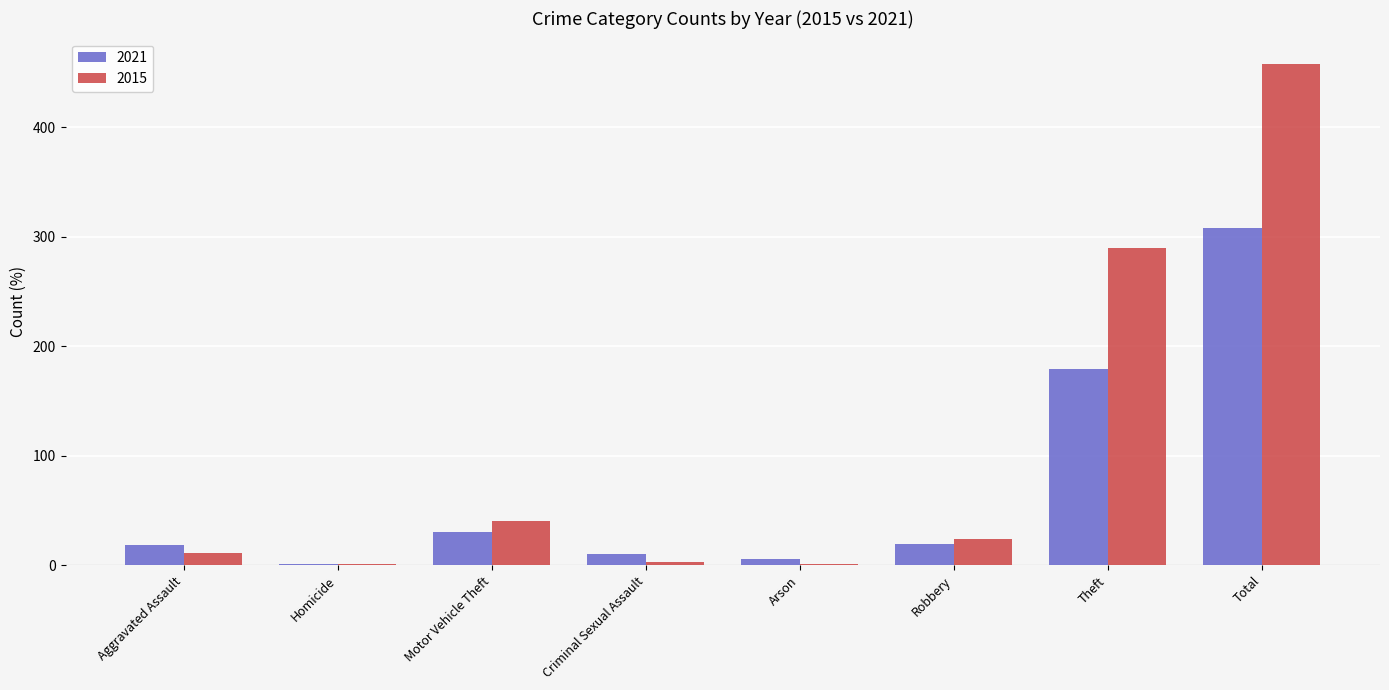

Which series changed the most between Aggravated Assault and Total?

2015